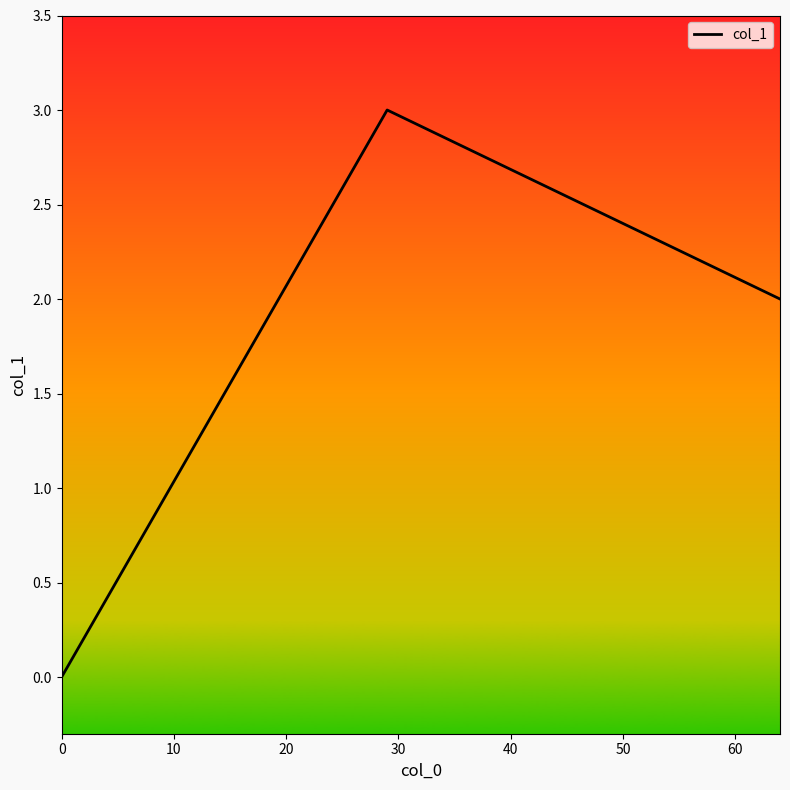

How many distinct data groups are displayed?

1